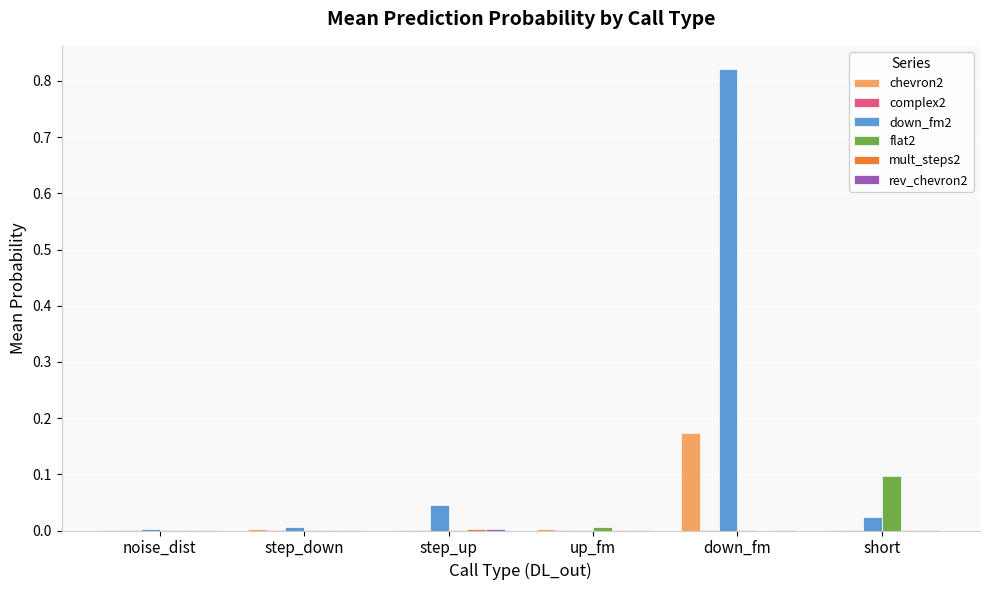

At which label does down_fm2 reach its peak?

down_fm